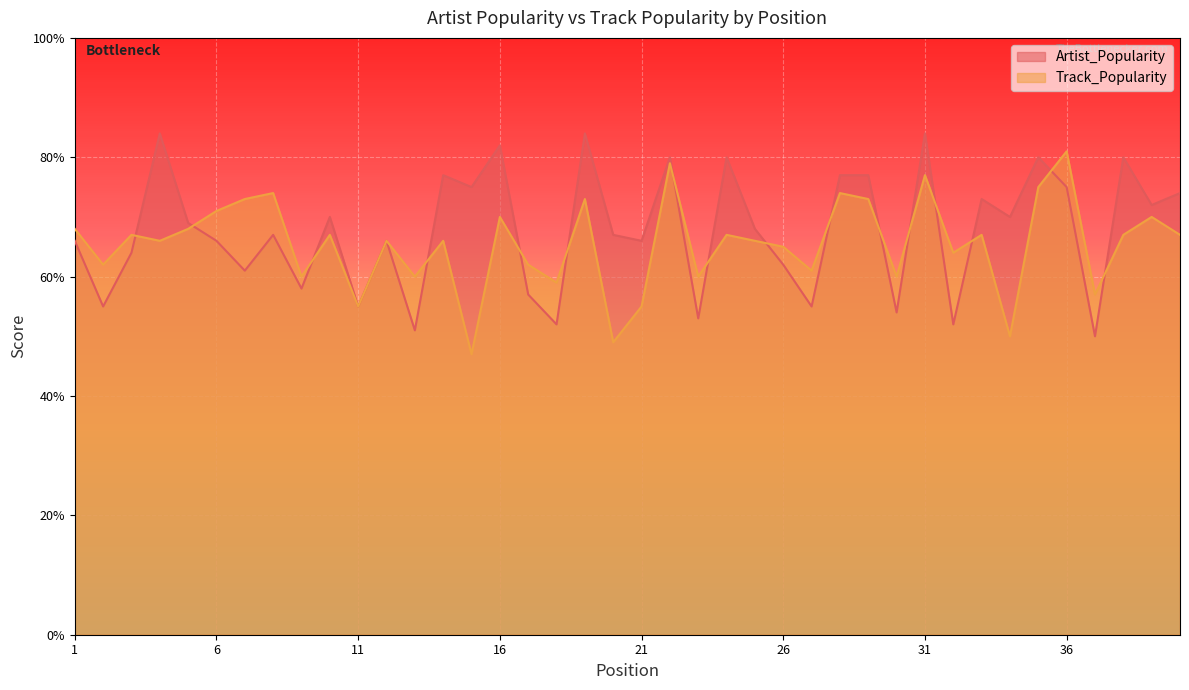

Reading left to right, list all the values displayed in this chart.

Artist_Popularity: 1=66	2=55	3=64	4=84	5=69	6=66	7=61	8=67	9=58	10=70	11=55	12=66	13=51	14=77	15=75	16=82	17=57	18=52	19=84	20=67	21=66	22=80	23=53	24=80	25=68	26=62	27=55	28=77	29=77	30=54	31=84	32=52	33=73	34=70	35=80	36=75	37=50	38=80	39=72	40=74
Track_Popularity: 1=68	2=62	3=67	4=66	5=68	6=71	7=73	8=74	9=60	10=67	11=55	12=66	13=60	14=66	15=47	16=70	17=62	18=59	19=73	20=49	21=55	22=79	23=60	24=67	25=66	26=65	27=61	28=74	29=73	30=60	31=77	32=64	33=67	34=50	35=75	36=81	37=57	38=67	39=70	40=67